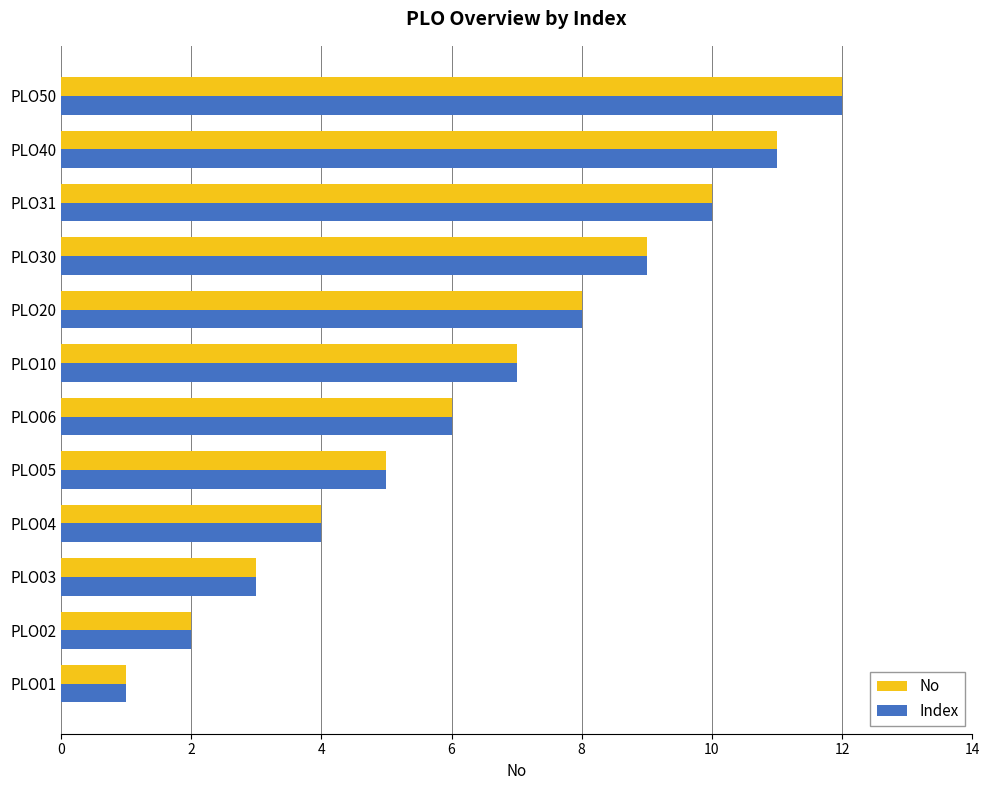

How many distinct data groups are displayed?

2